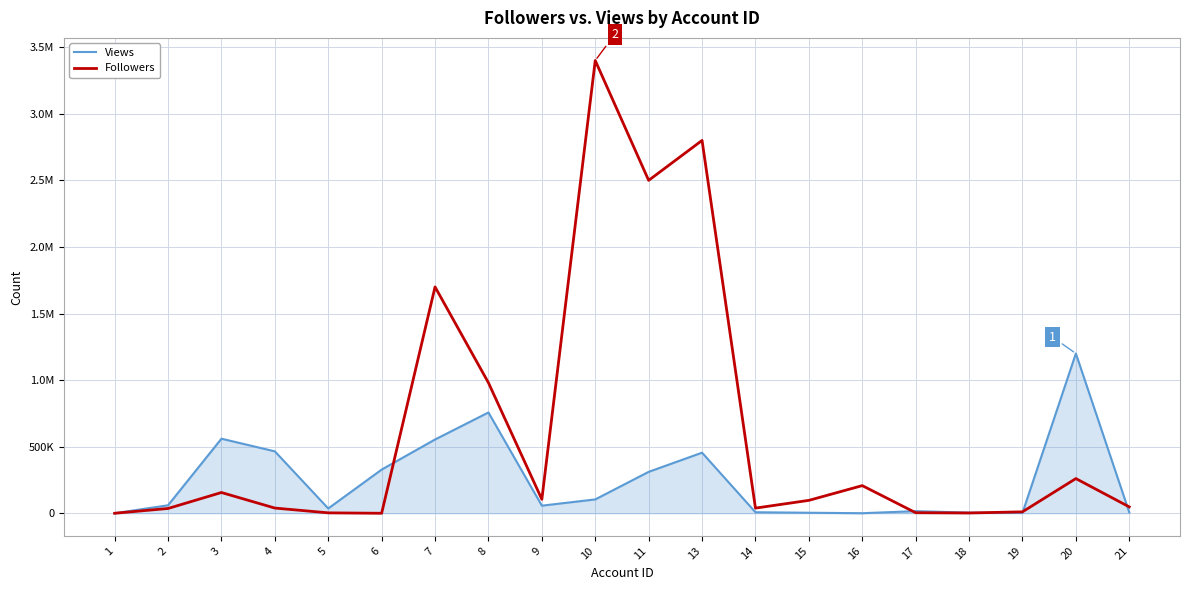

Is the value of Followers at 4 greater than the value of Views at 4?

No